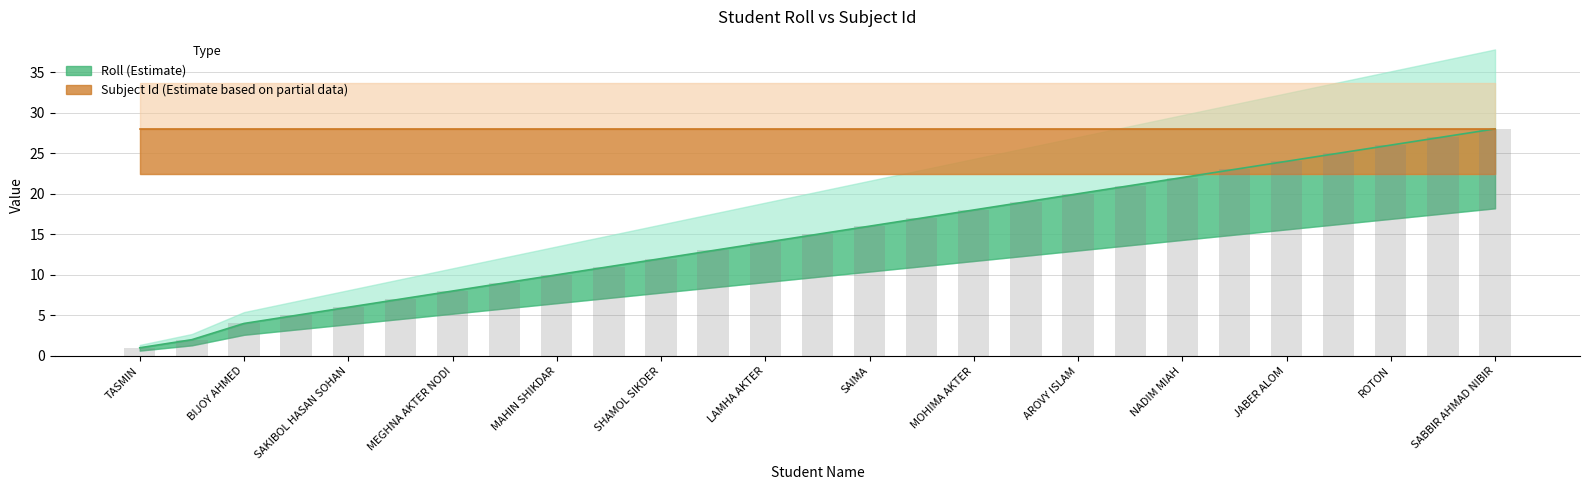

True or false: the data shows 16 at AJOY CHANDRA DAS.

False